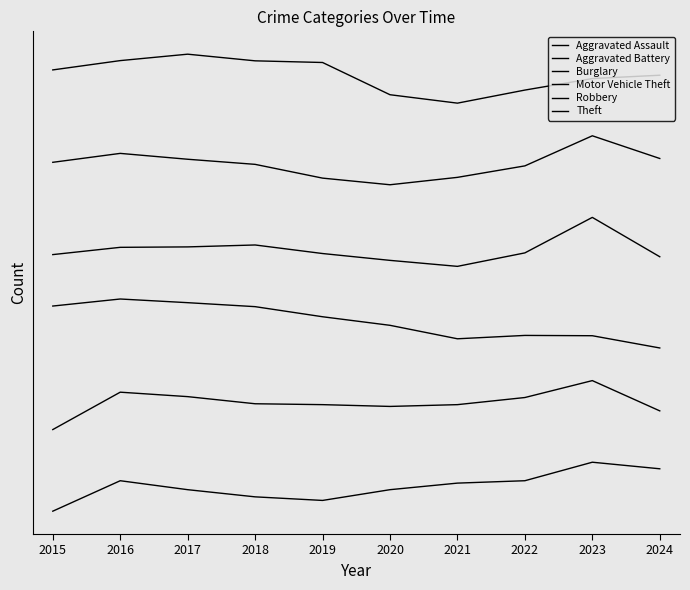

Read the Theft value at 2021.

750.0